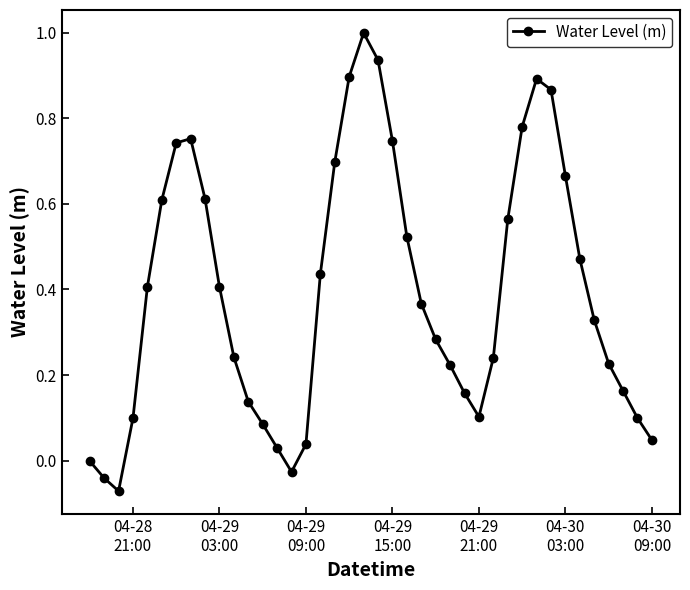

True or false: there are more than 0 points higher than both neighbors.

True